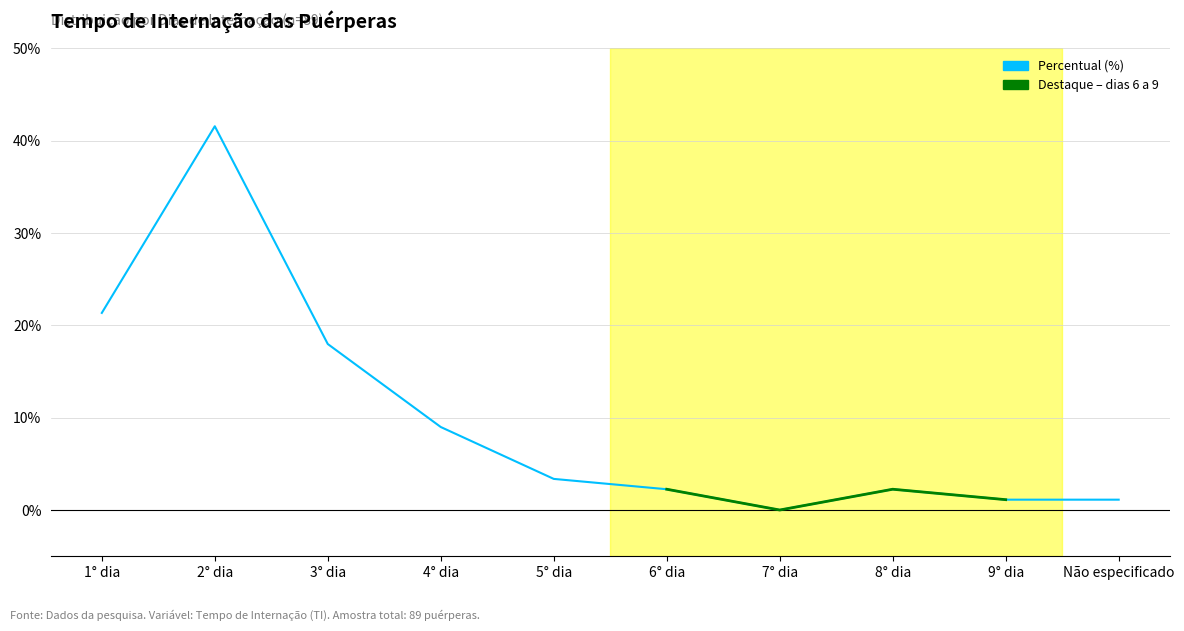

Which category has the highest value in the Percentual (%) series?

2° dia